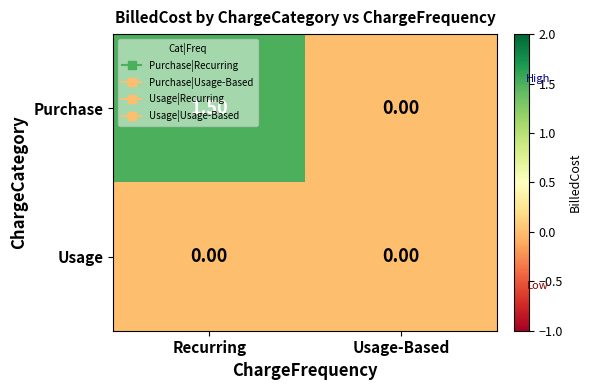

List the labels in order of Purchase value, smallest first.

Usage-Based, Recurring